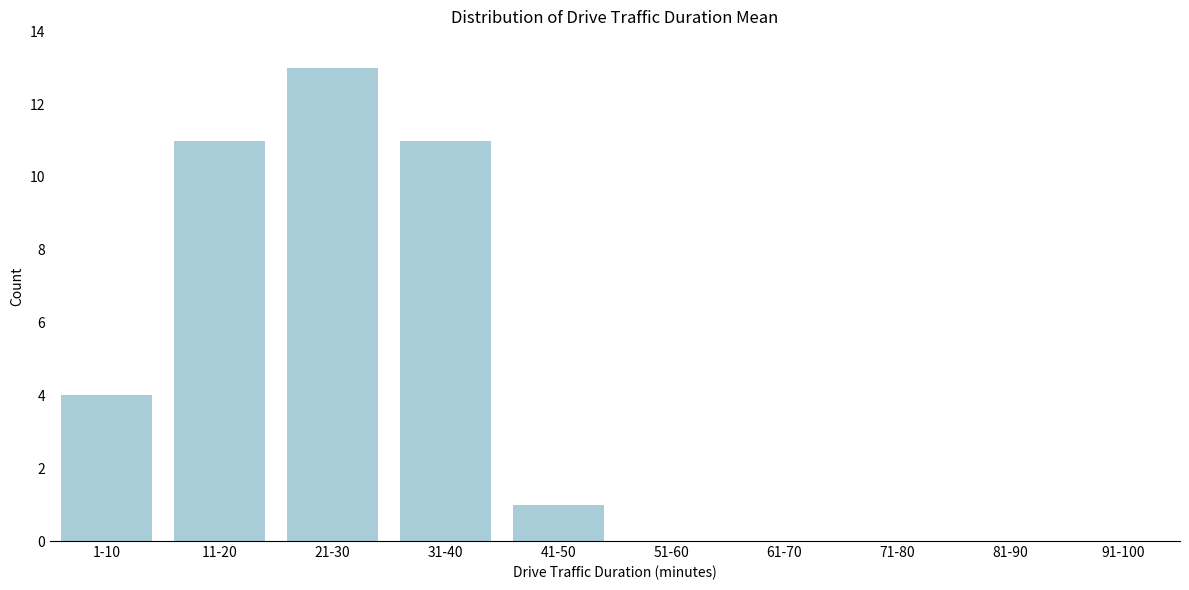

Reading left to right, what are all the values shown in this chart?

1-10=4	11-20=11	21-30=13	31-40=11	41-50=1	51-60=0	61-70=0	71-80=0	81-90=0	91-100=0